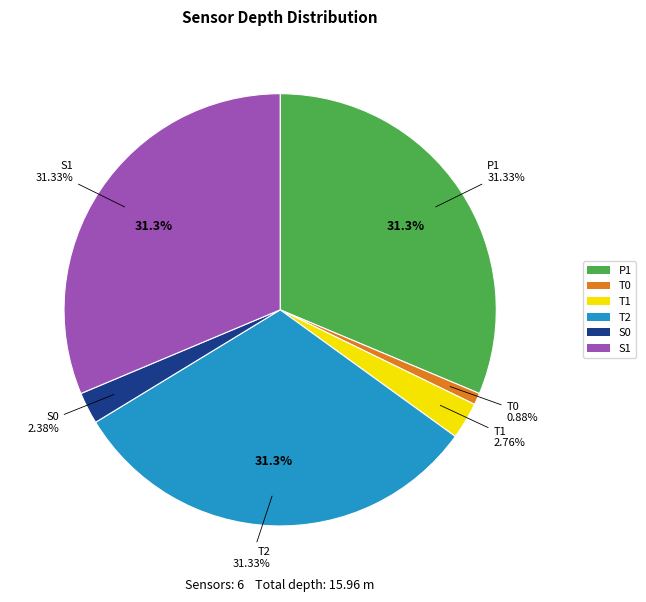

What is the change in value from T1 to S0?

-0.1